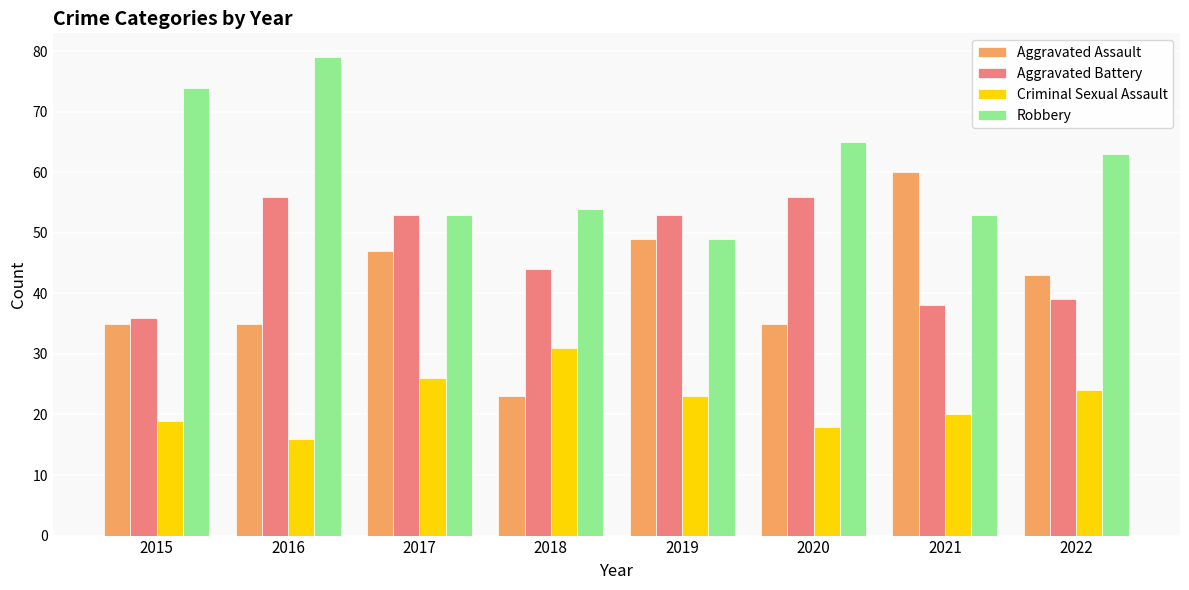

At which category does the chart reach its peak across all series?

2016